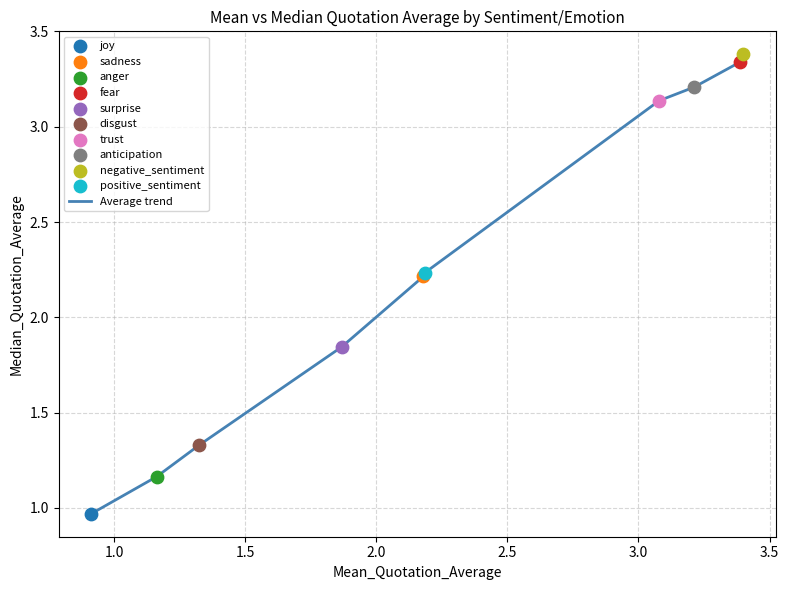

What is the maximum value shown in the chart?

3.4